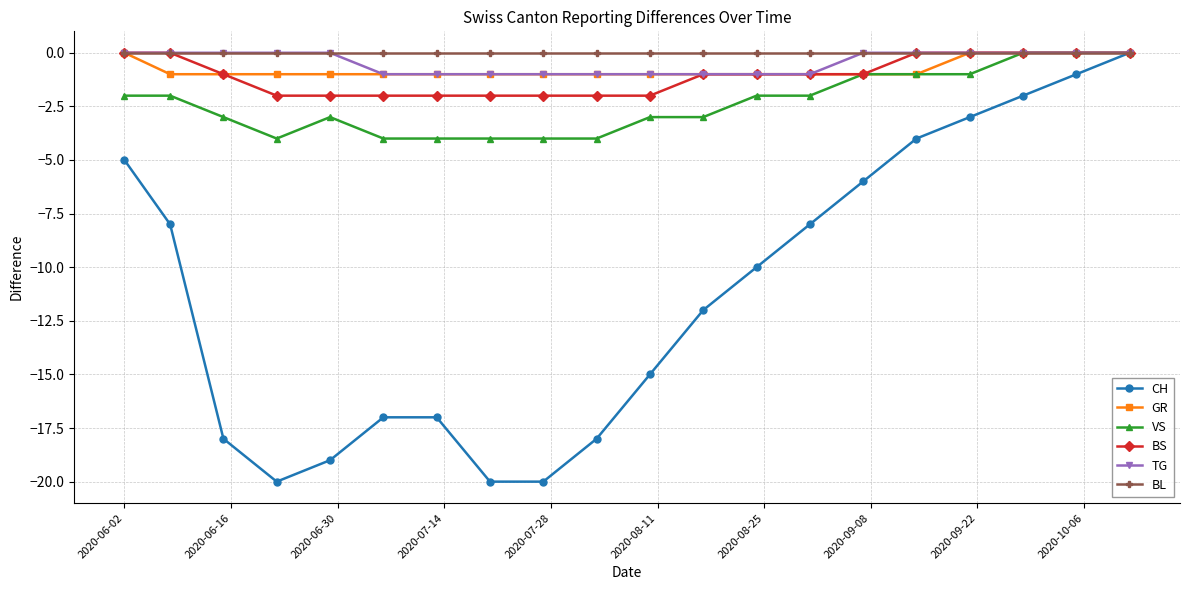

At how many categories does at least one series exceed -13?

20